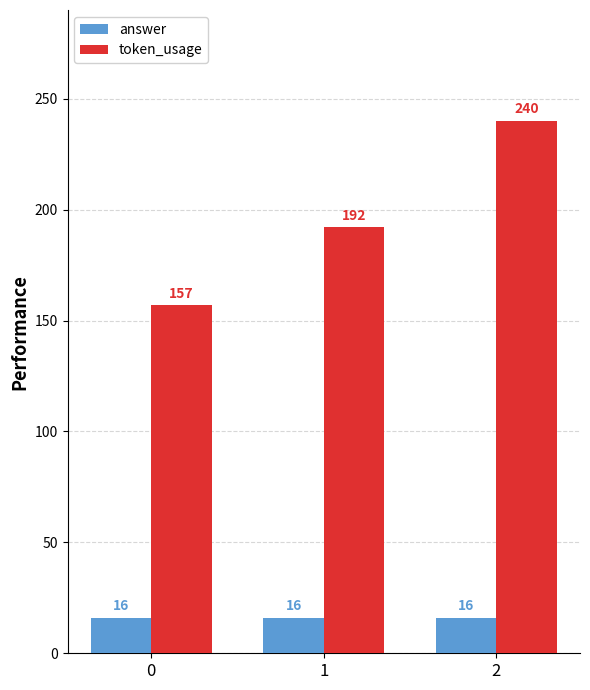

Which series has the largest total across all categories?

token_usage